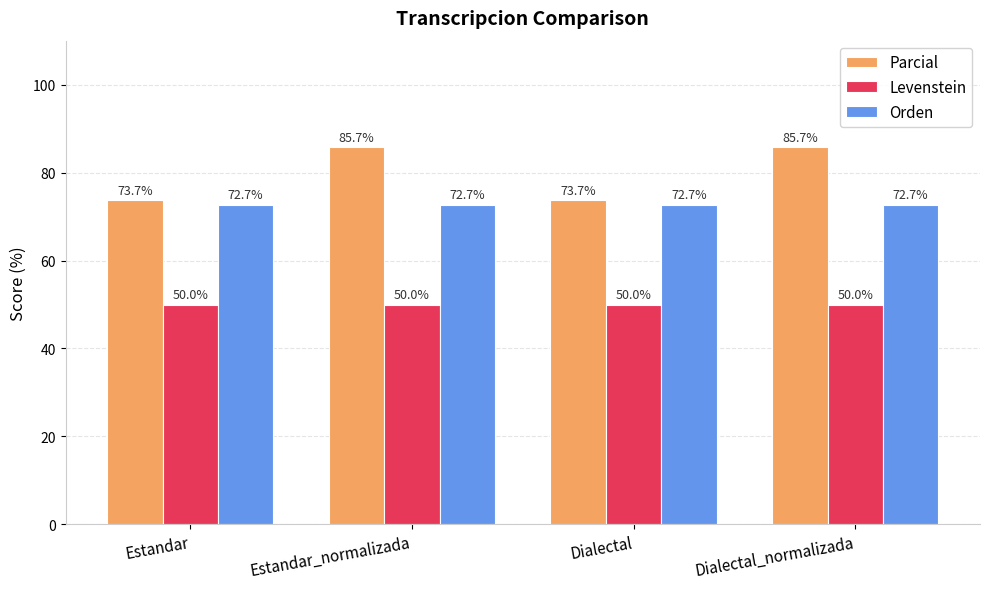

What is the smallest value displayed?

50.0